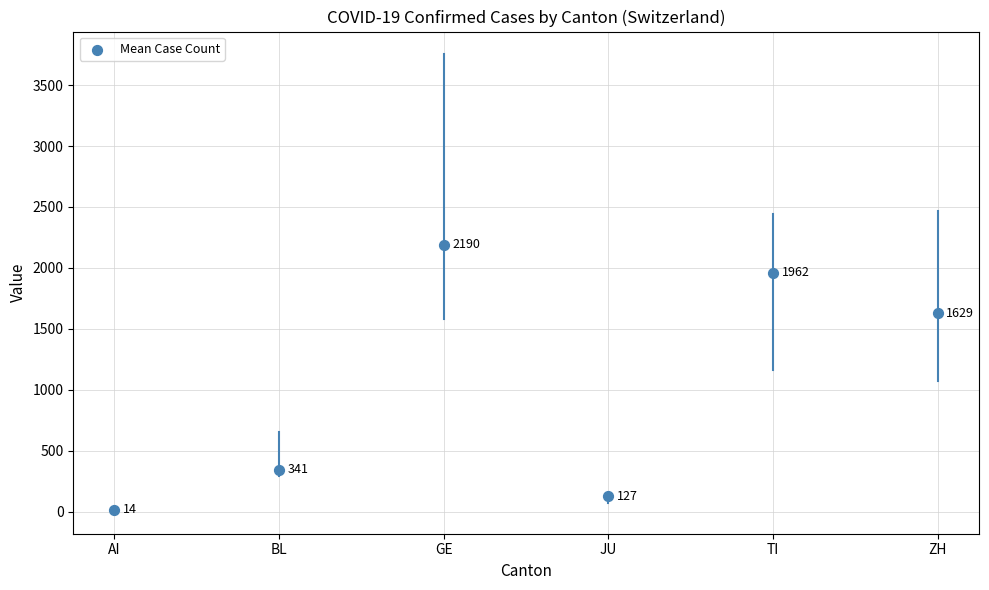

What is the range of Y values (max minus min)?

2176